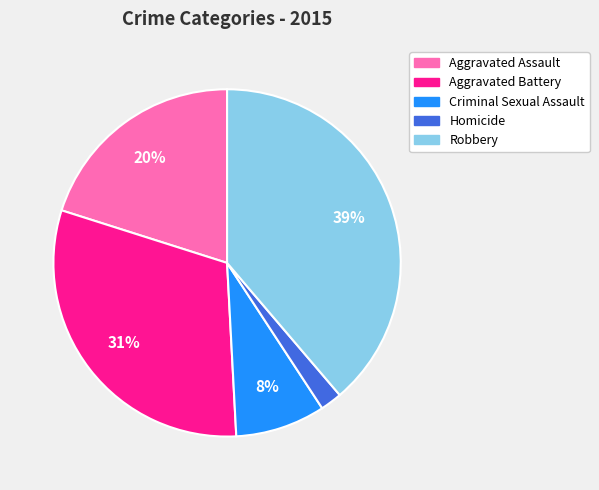

To the nearest percent, what is the combined percentage of Robbery and Criminal Sexual Assault?

47%